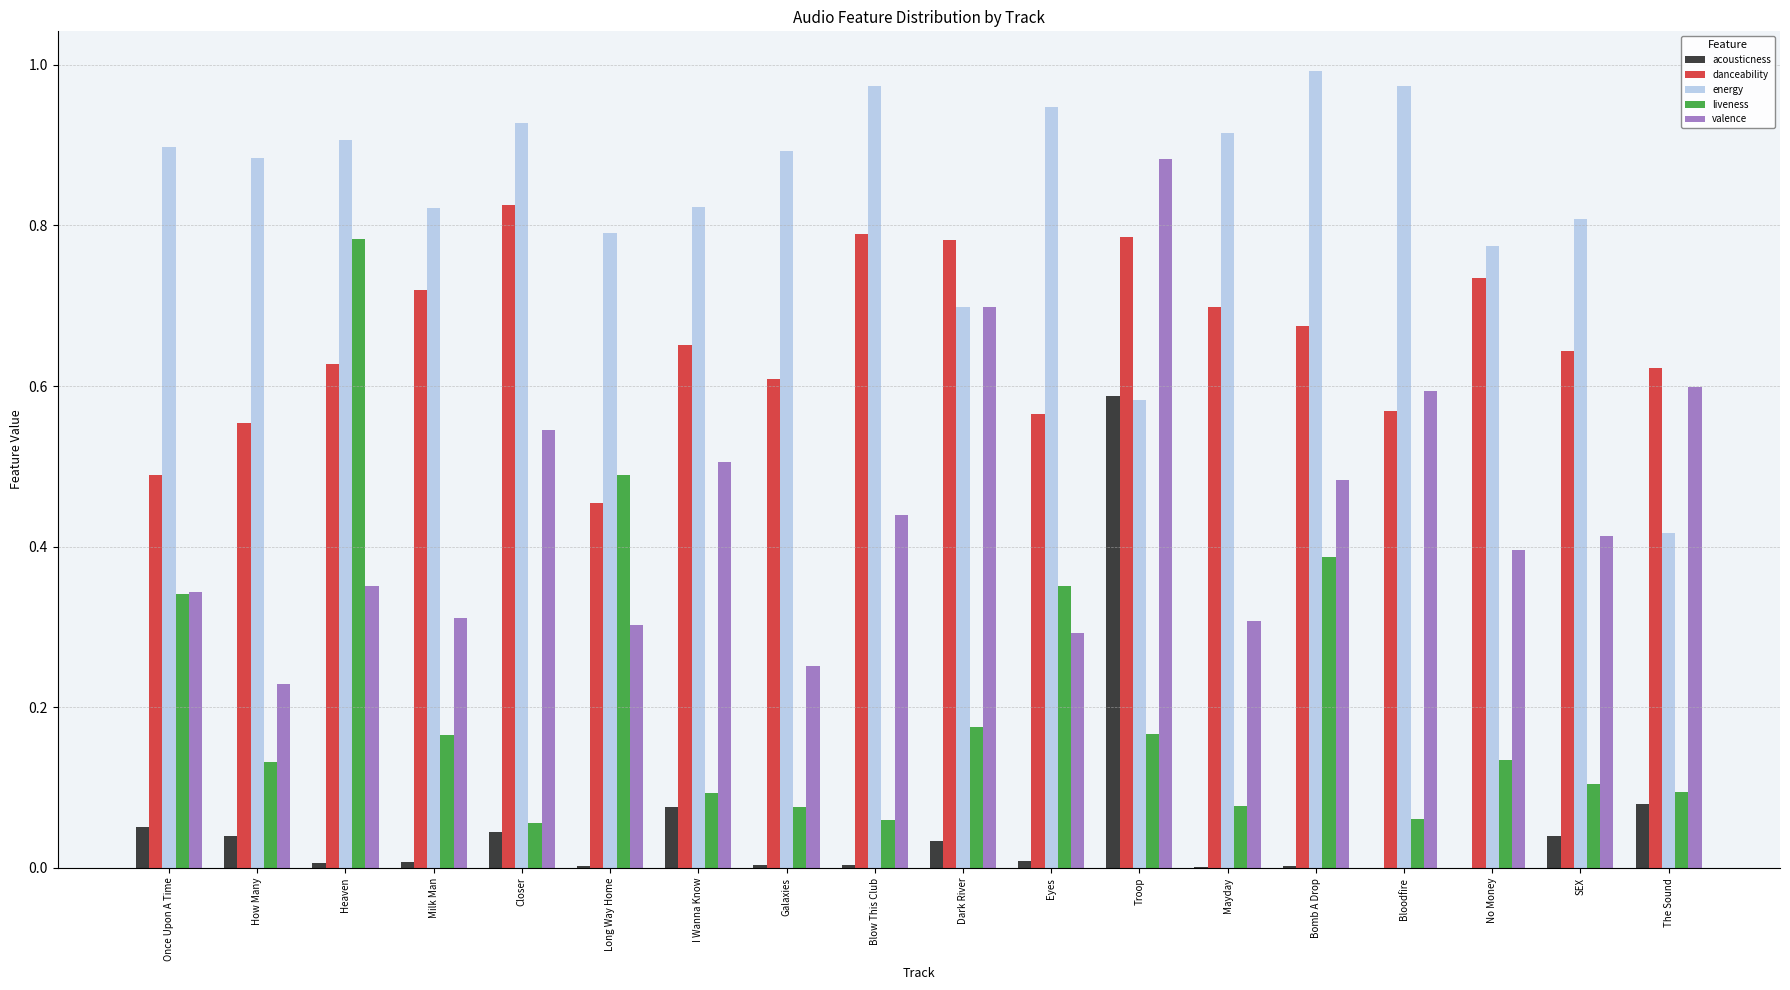

Is the value of danceability at Galaxies greater than the value of liveness at Long Way Home?

Yes